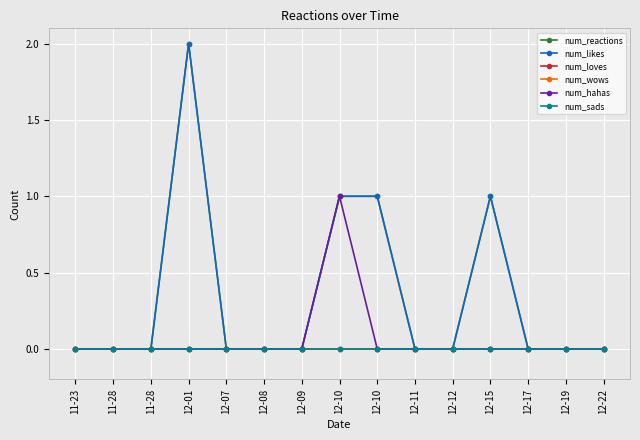

What are all the series names shown in the legend?

num_reactions, num_likes, num_loves, num_wows, num_hahas, num_sads